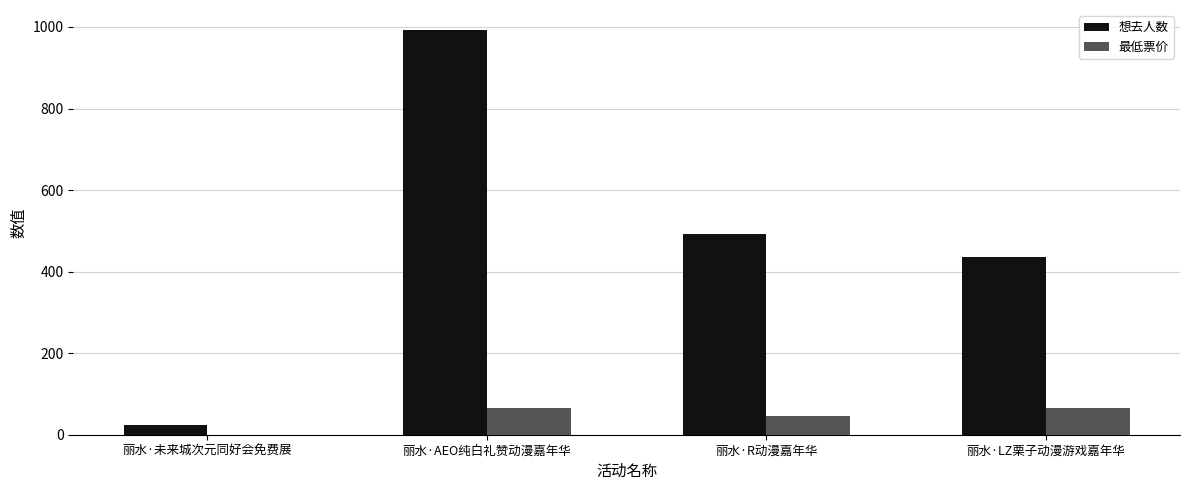

The 最低票价 series shows 26 at 丽水·AEO纯白礼赞动漫嘉年华. True or false?

False